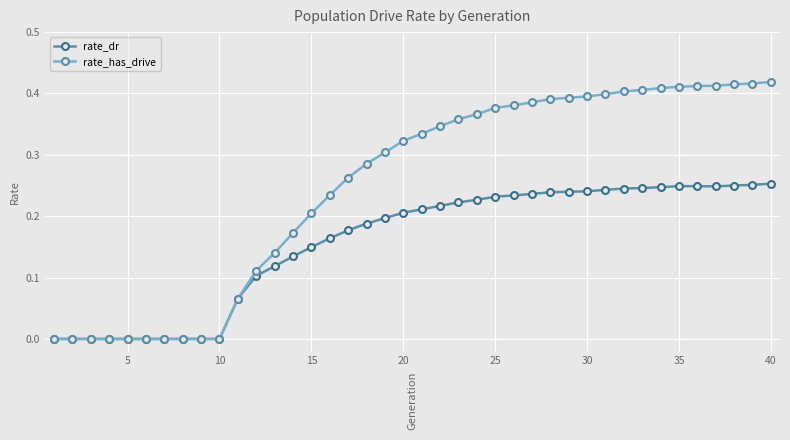

List the series in order of their overall mean, lowest first.

rate_dr, rate_has_drive